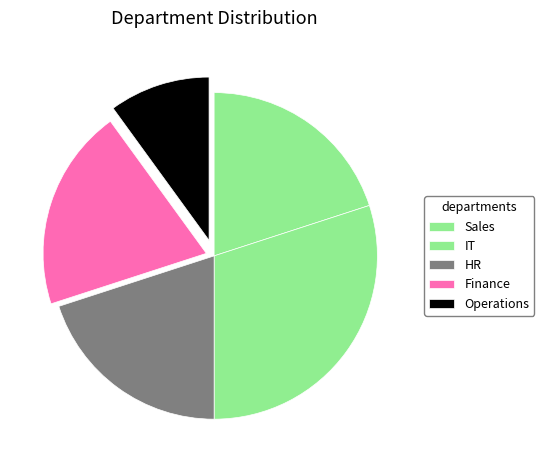

Is Finance the majority of the pie?

No